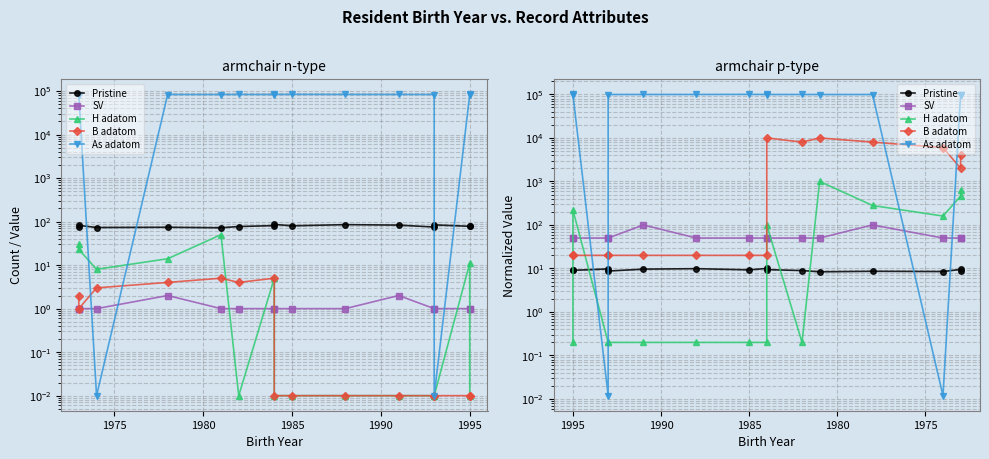

True or false: B adatom and Pristine intersect in this chart.

False